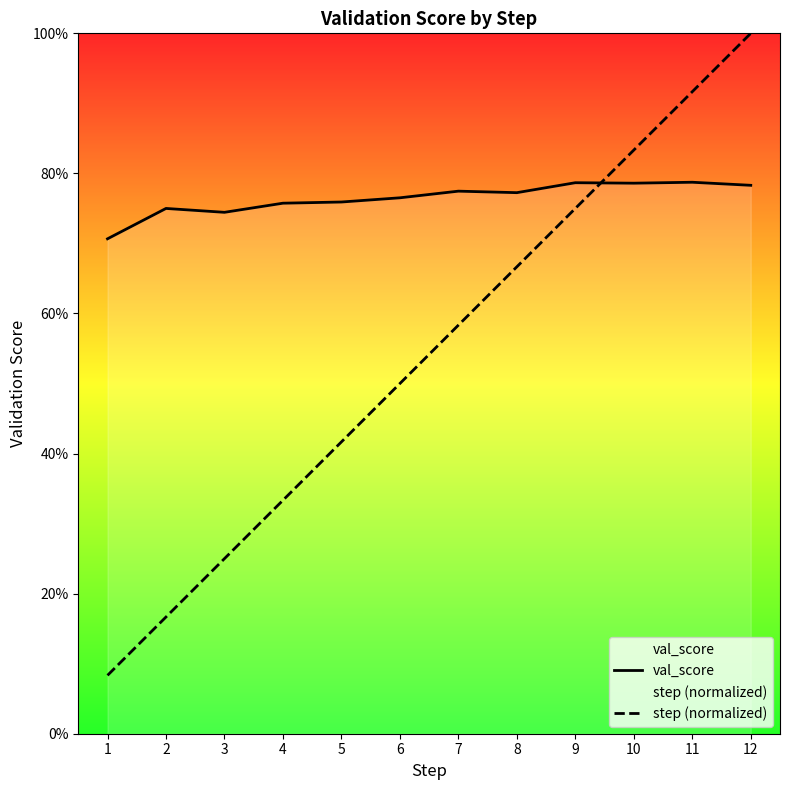

Reading left to right, transcribe all the data shown in this chart.

val_score: 0.7	0.7	0.7	0.8	0.8	0.8	0.8	0.8	0.8	0.8	0.8	0.8
step (normalized): 0.1	0.2	0.2	0.3	0.4	0.5	0.6	0.7	0.8	0.8	0.9	1.0